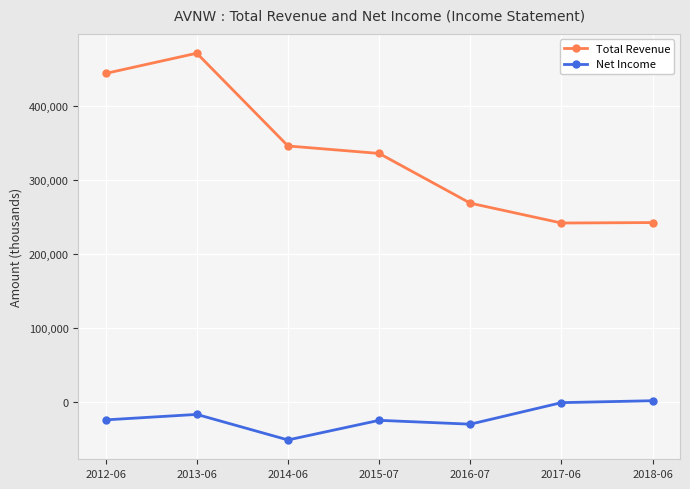

How many lines are shown in the chart?

2